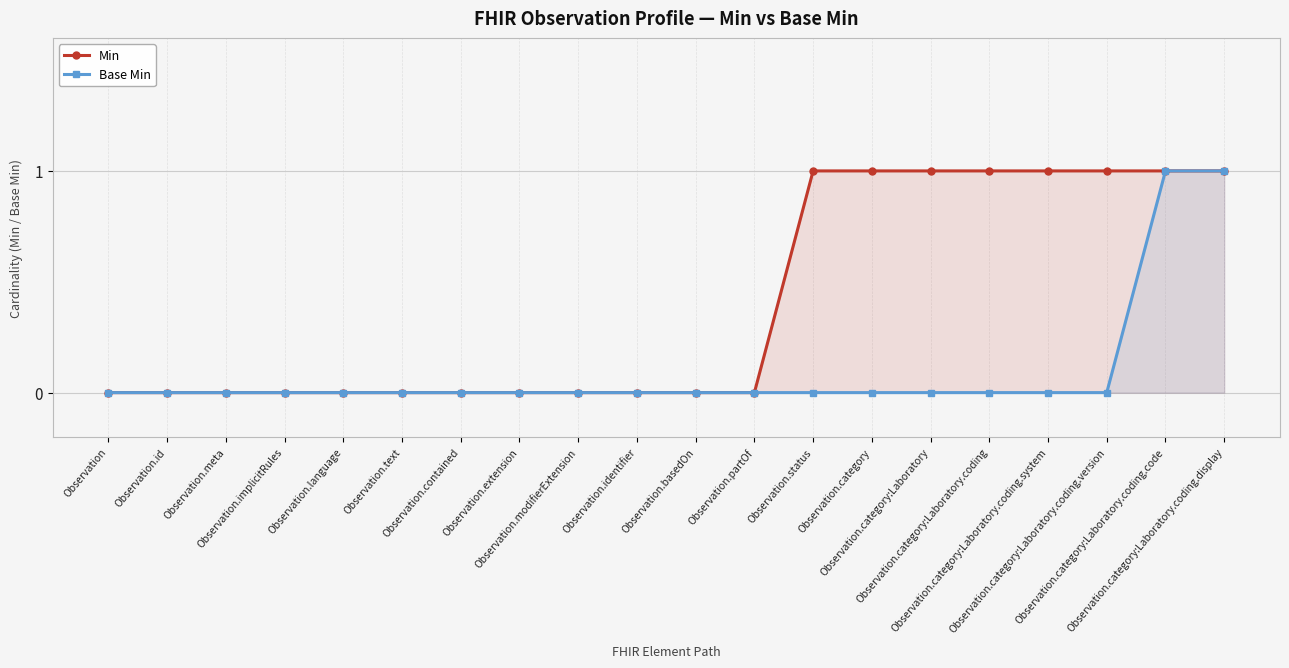

True or false: Base Min and Min cross at least once.

False